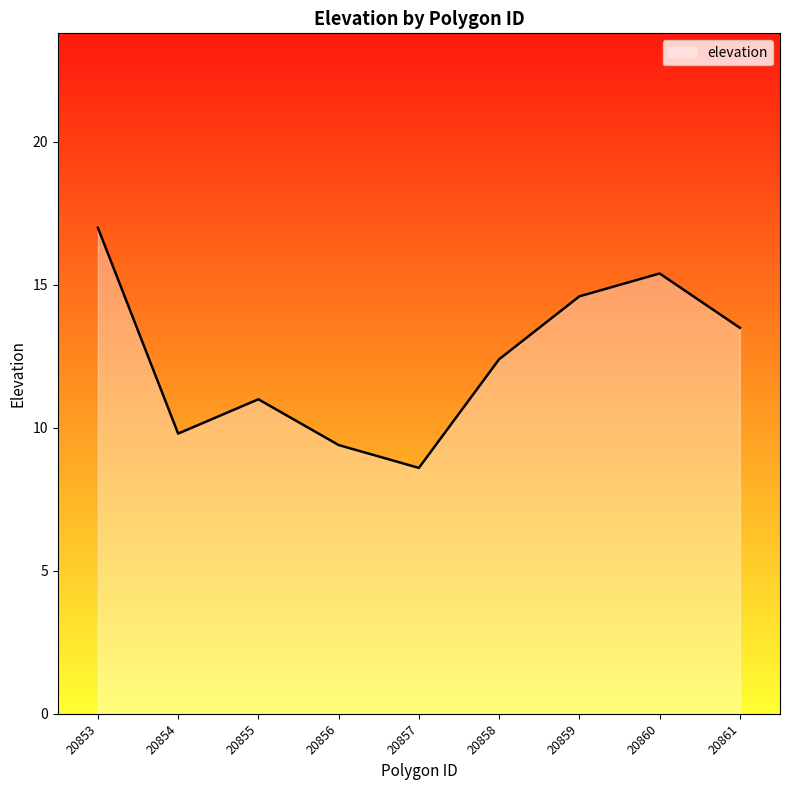

Rank the categories by value from lowest to highest.

20857, 20856, 20854, 20855, 20858, 20861, 20859, 20860, 20853